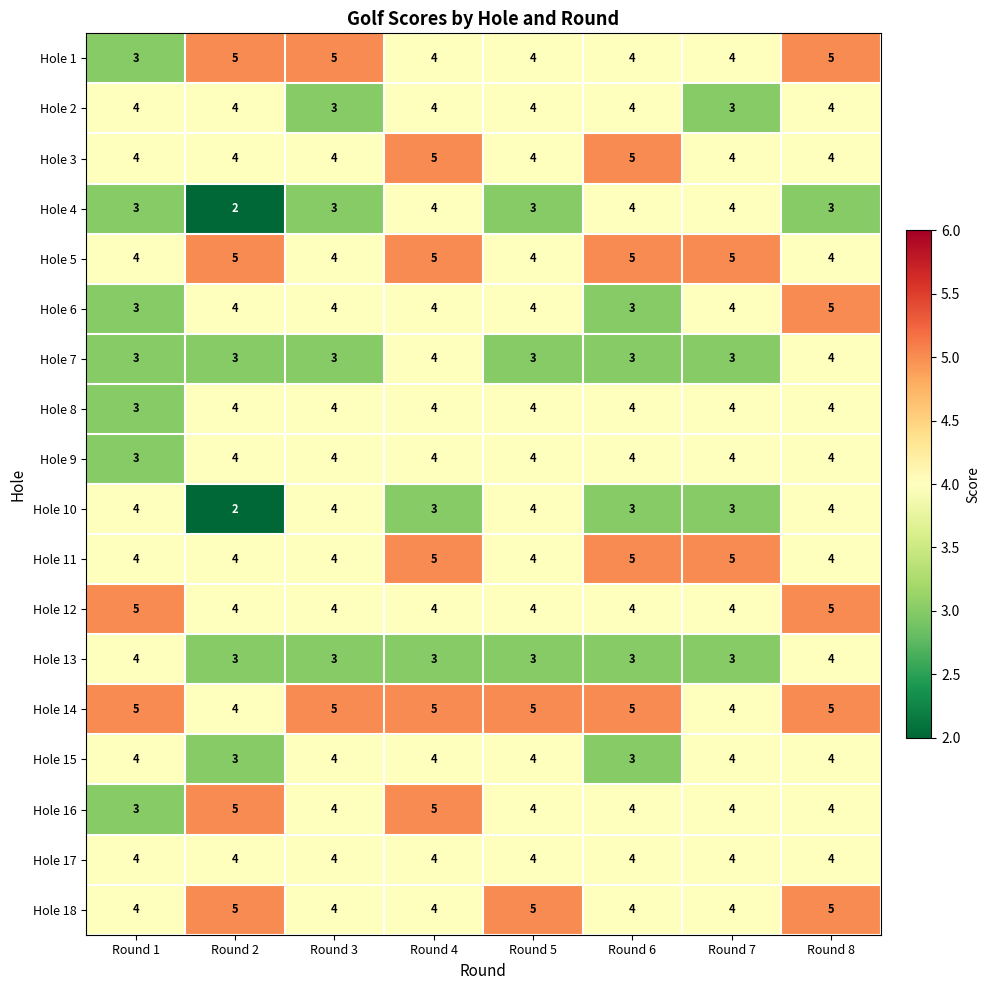

What is the average value of the Hole 4 series?

3